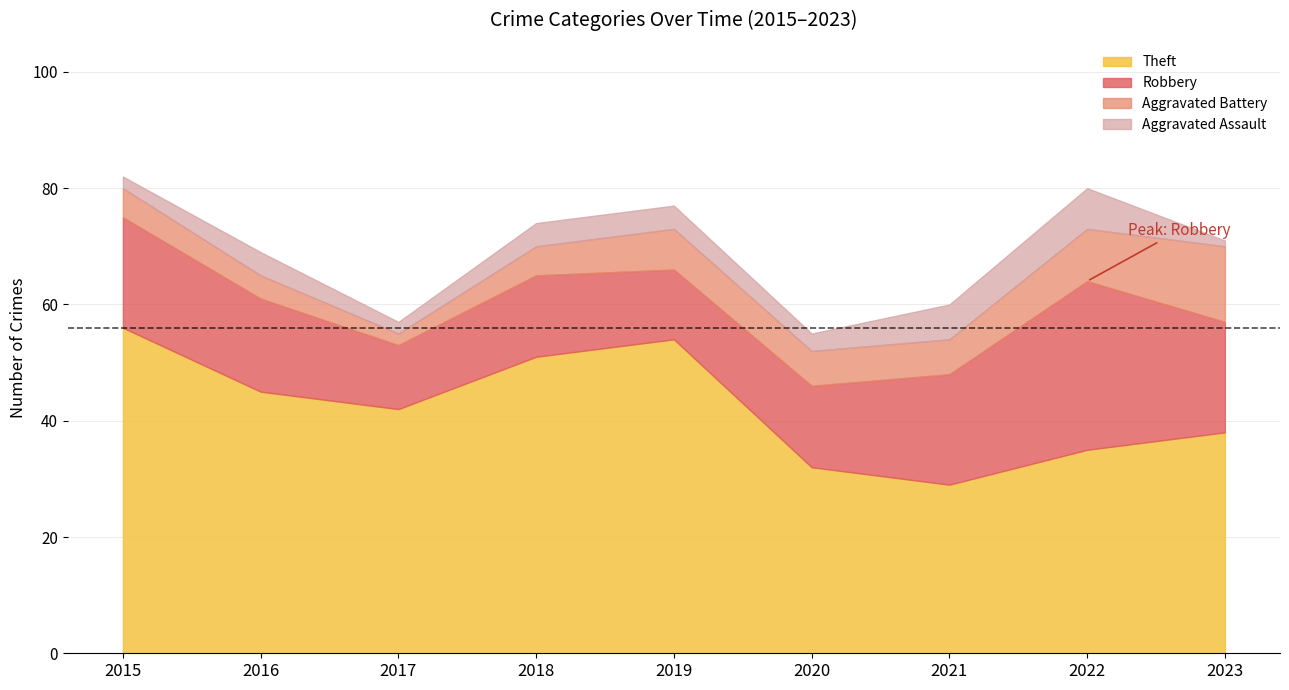

Count the Robbery values in the range 14 to 19.

6